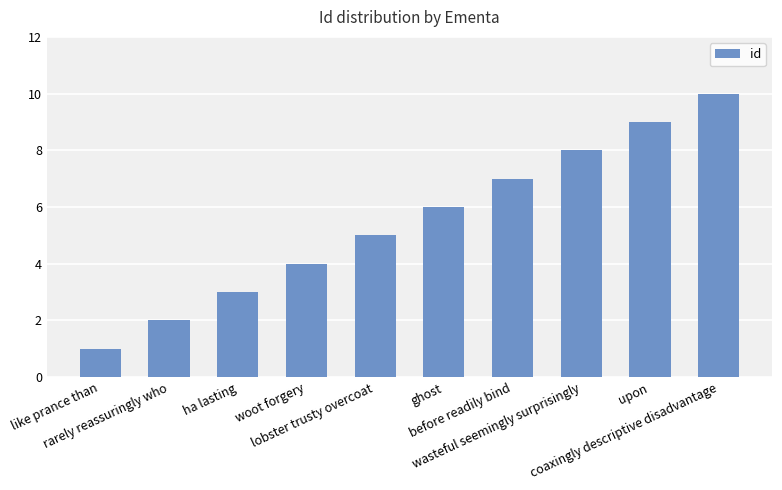

What is the change in value from like prance than to upon?

+8